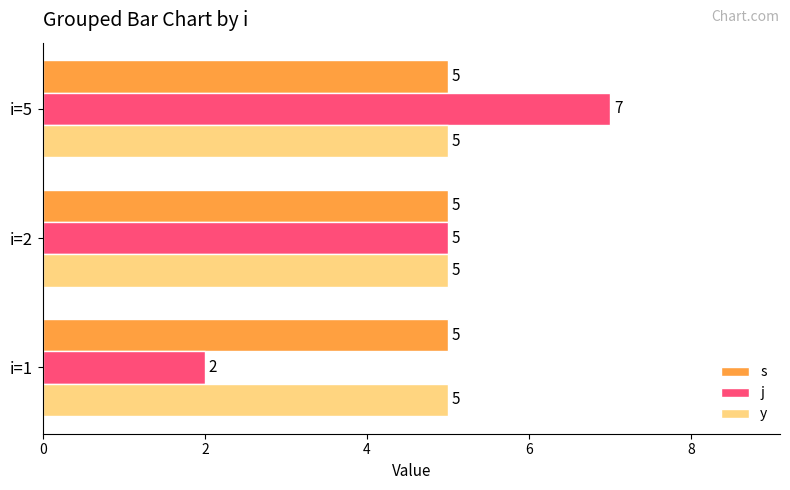

At which label is j closest to 4?

i=2